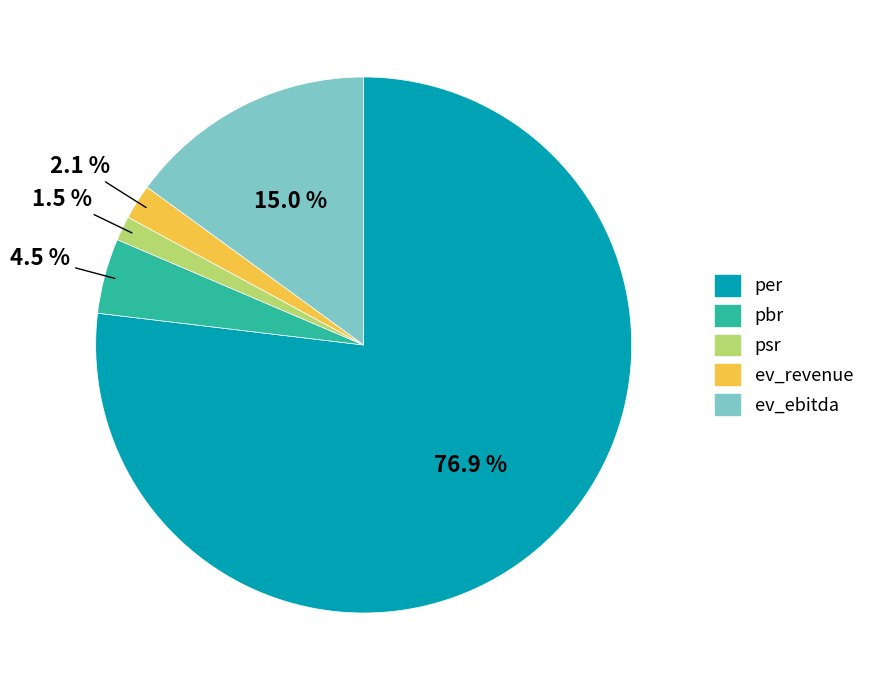

What is the largest slice in the pie chart?

per